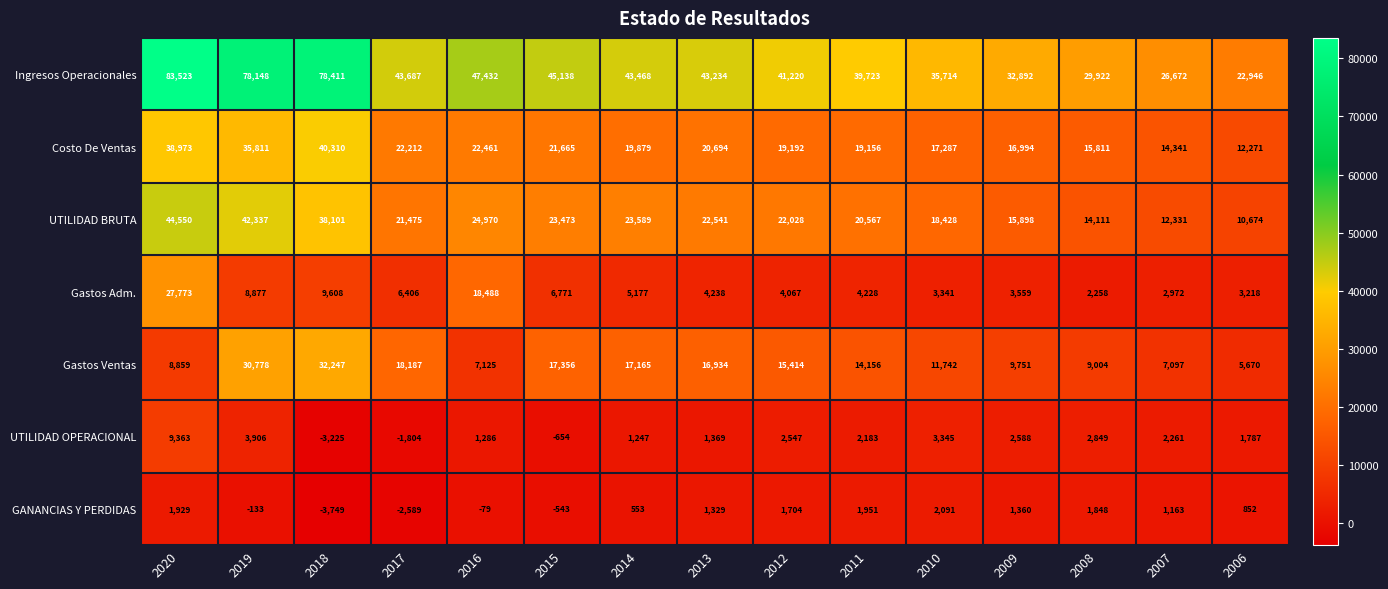

What is the total value across all series at 2014?

111078